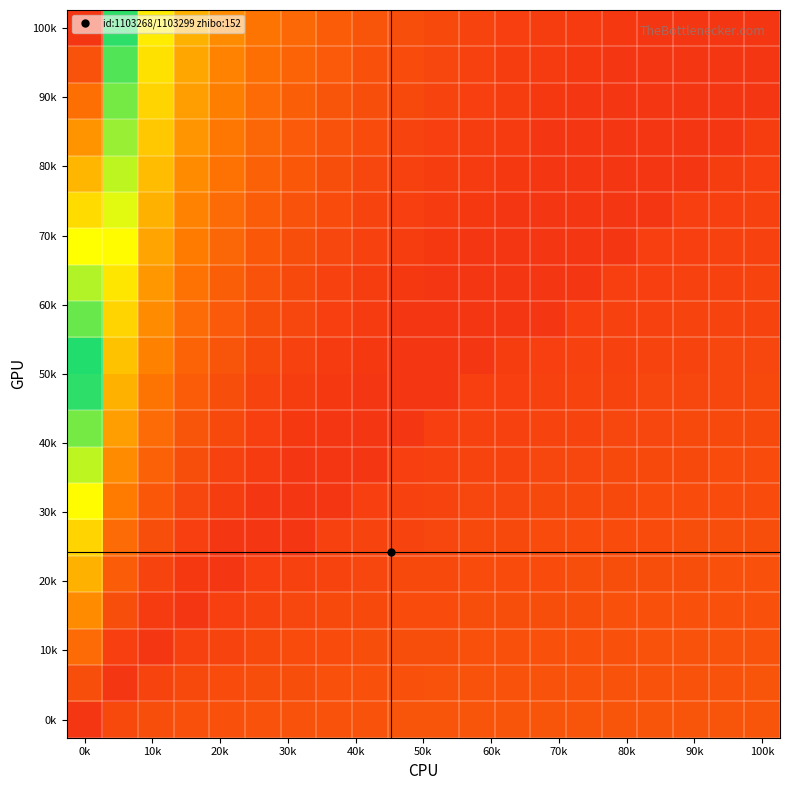

At which category does the chart reach its minimum across all series?

0k